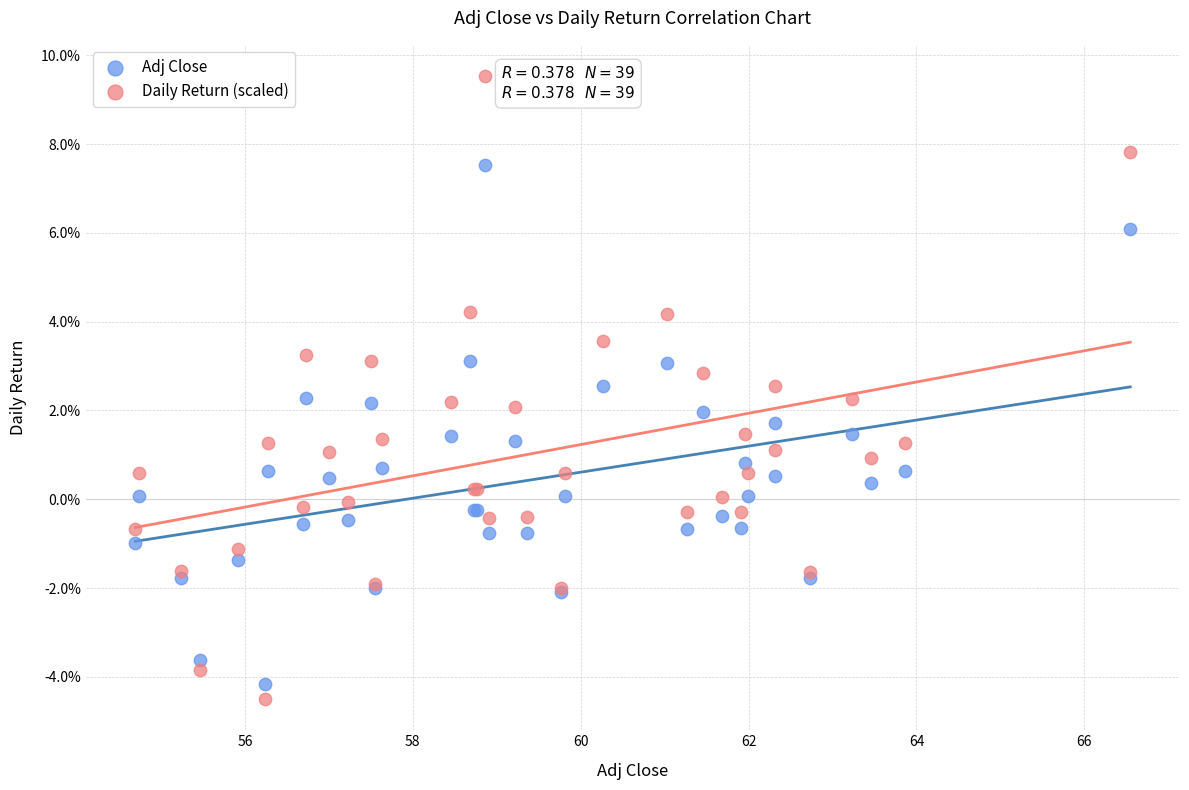

Which series contains the highest Y value?

Daily Return (scaled)